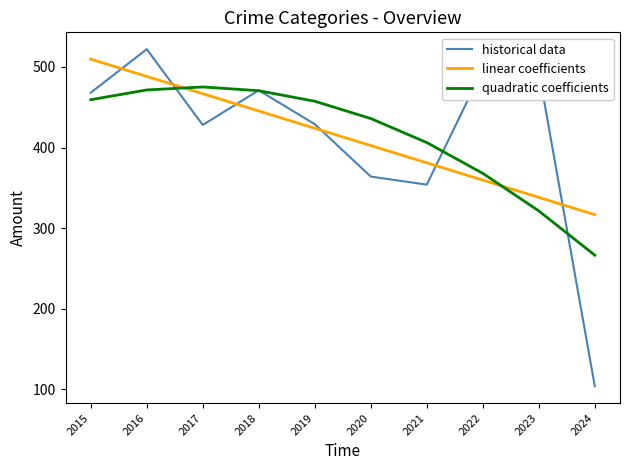

The linear coefficients series shows 509.6 at 2015. True or false?

True